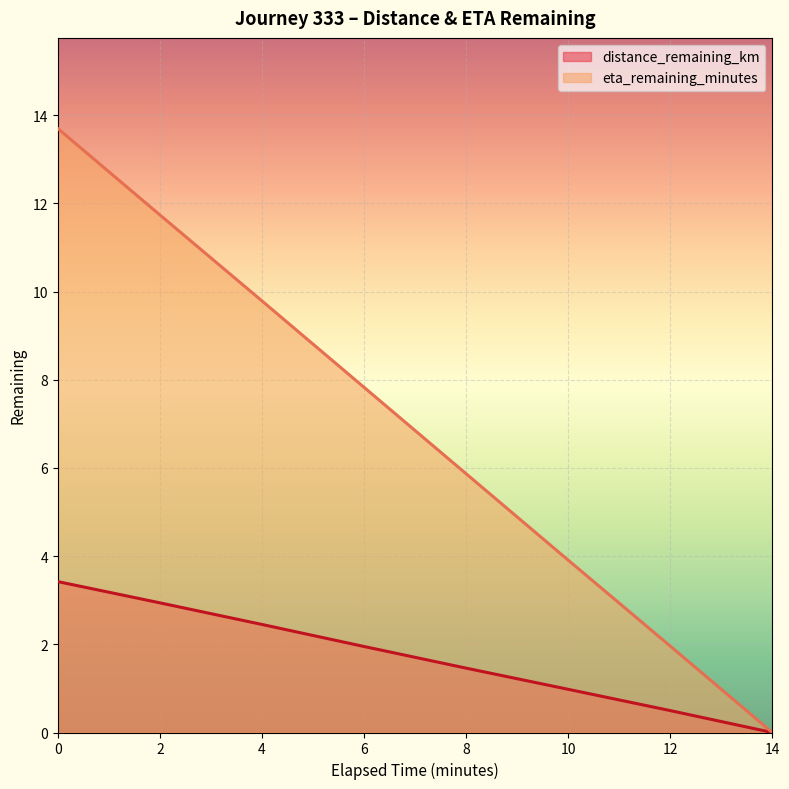

What is the sum of the distance_remaining_km values at 10 and 2?

3.9